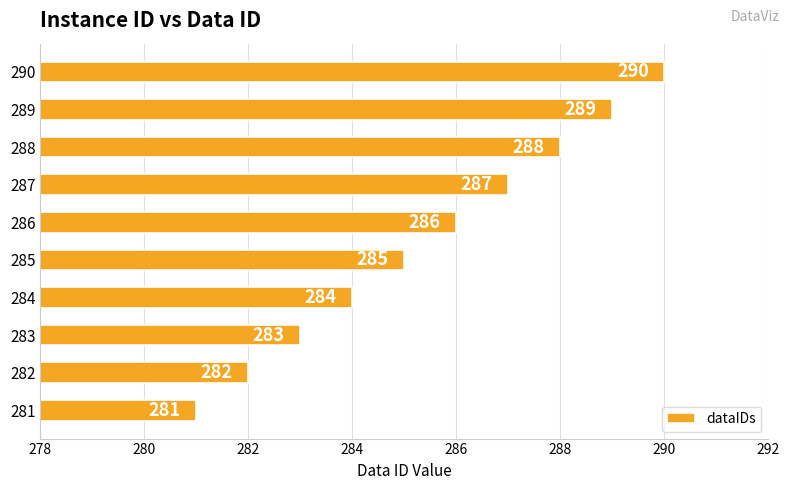

True or false: the data shows 289 at 289.

True